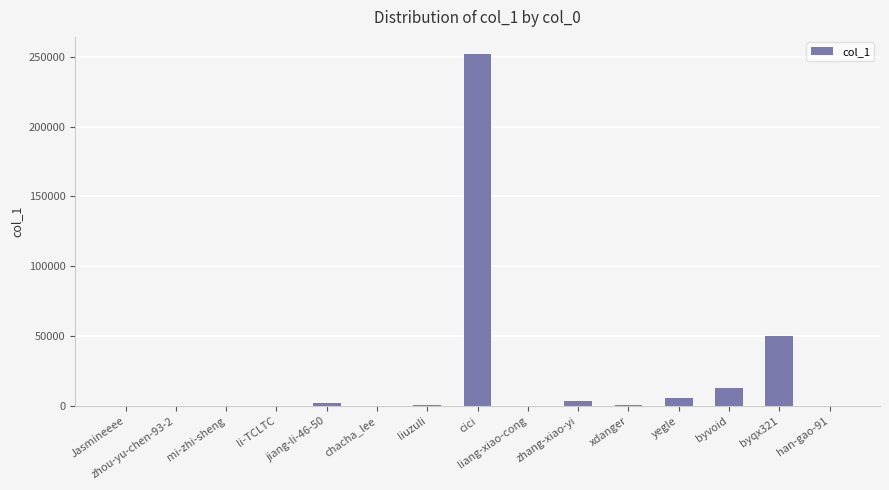

At which label is the value closest to 125772?

byqx321